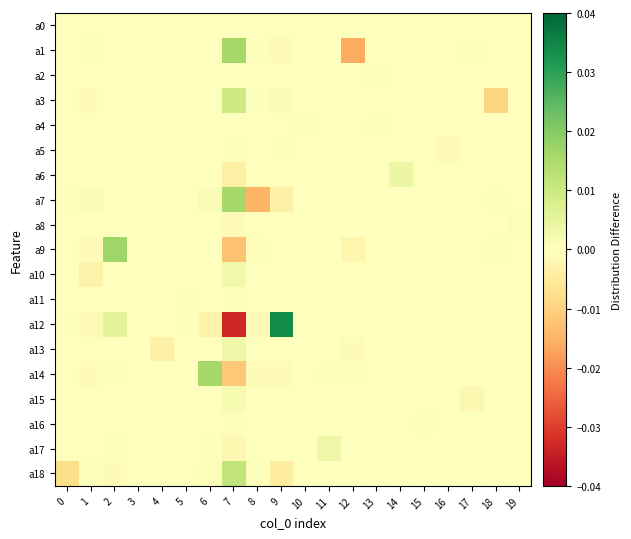

At 8, list the series in order from smallest to largest.

a7, a12, a14, a9, a17, a2, a8, a16, a11, a10, a15, a4, a0, a6, a5, a13, a3, a18, a1